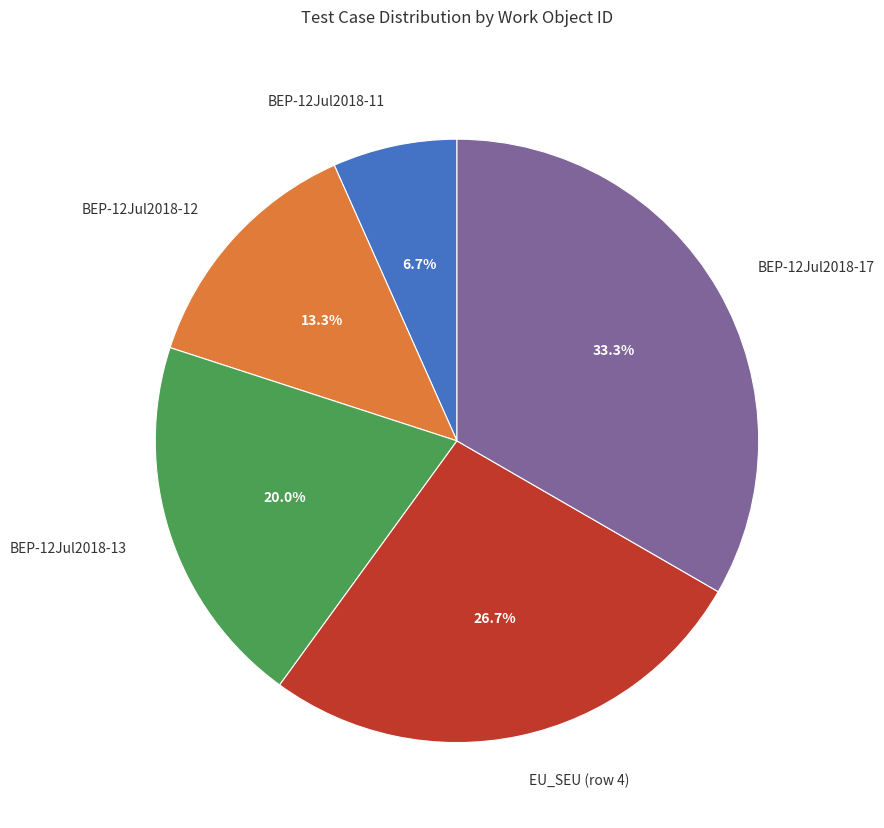

What percentage is the BEP-12Jul2018-13 slice, to the nearest percent?

20%